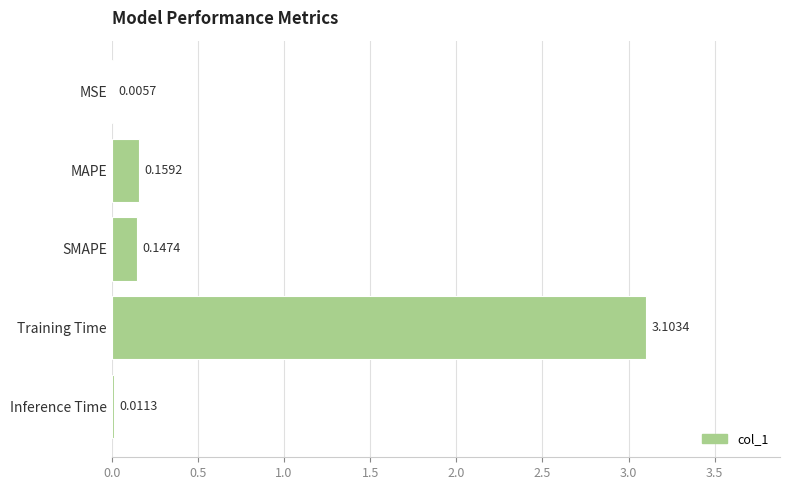

Where is the data nearest to the value 1?

MAPE